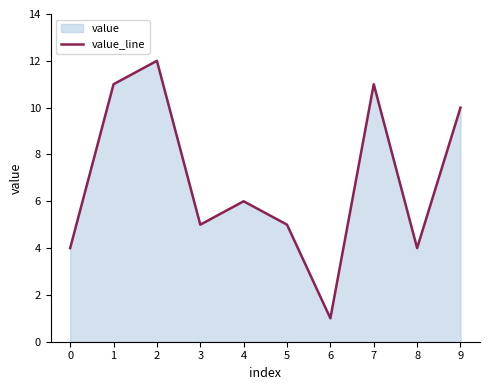

How many lines are shown in the chart?

1